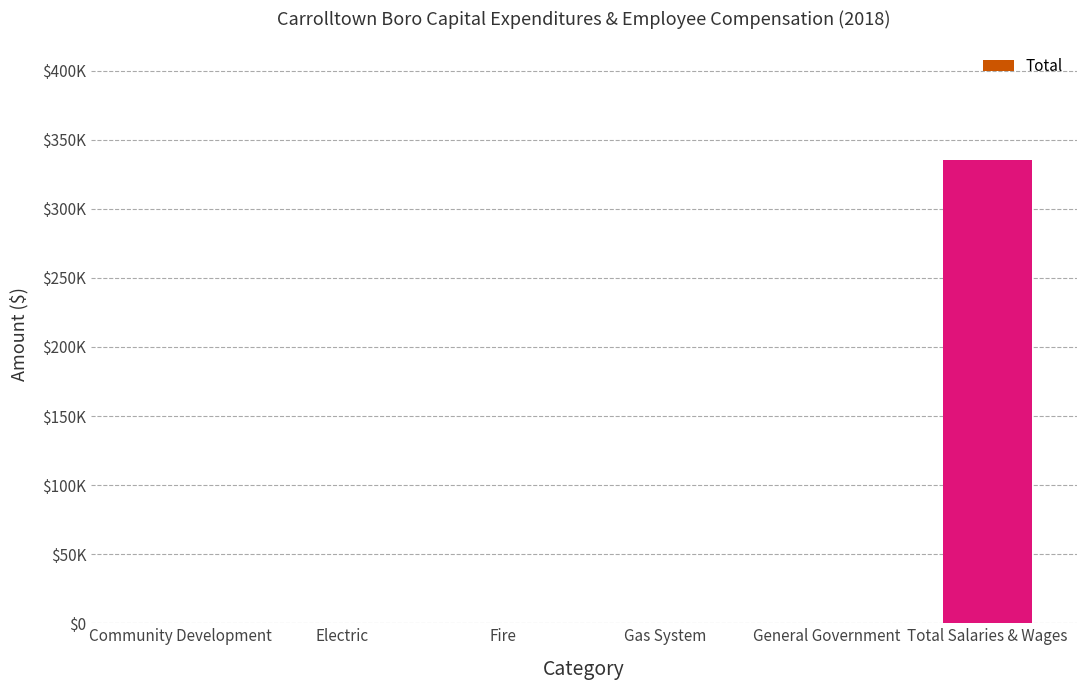

Are the bars horizontal?

No